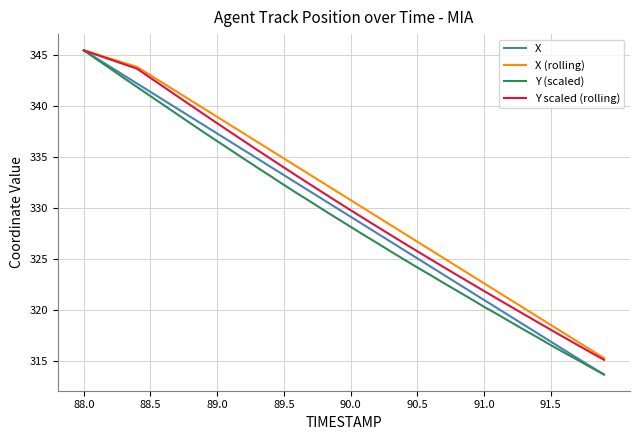

What is the maximum value for X (rolling)?

345.5